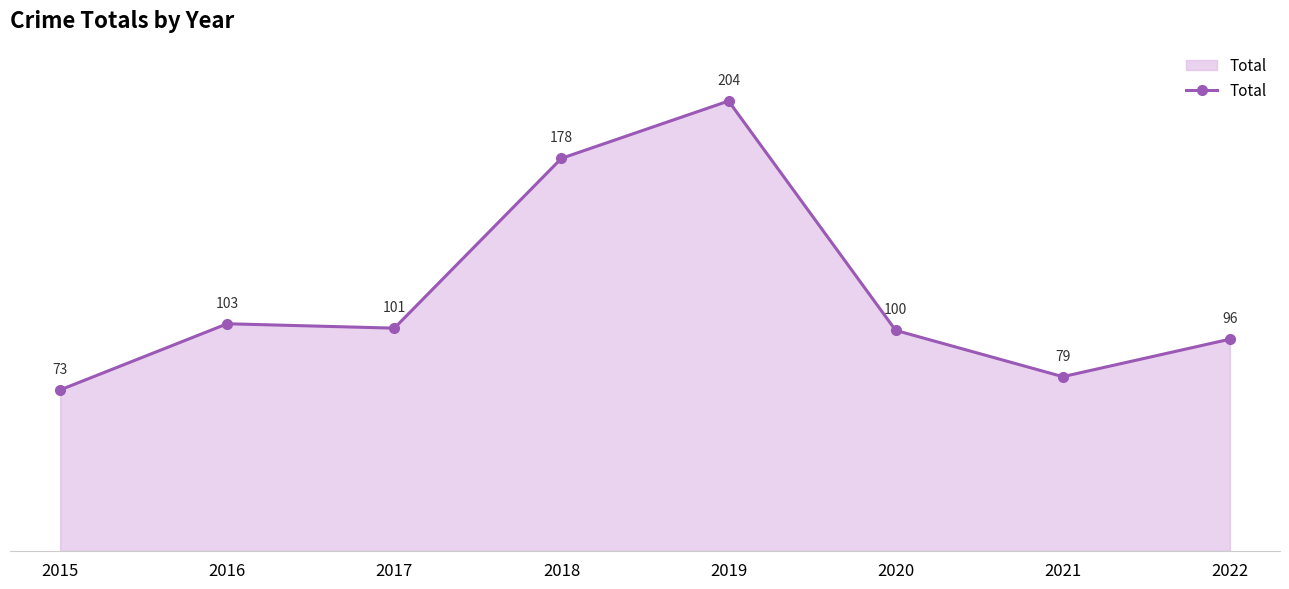

Where is the first local minimum?

2017